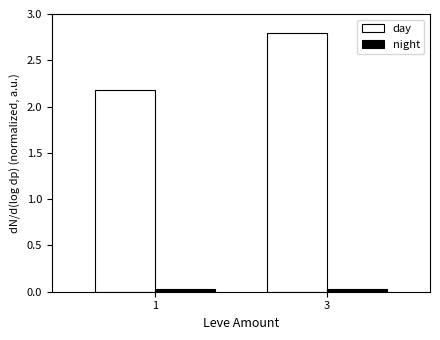

Which series has the largest range (max minus min)?

day